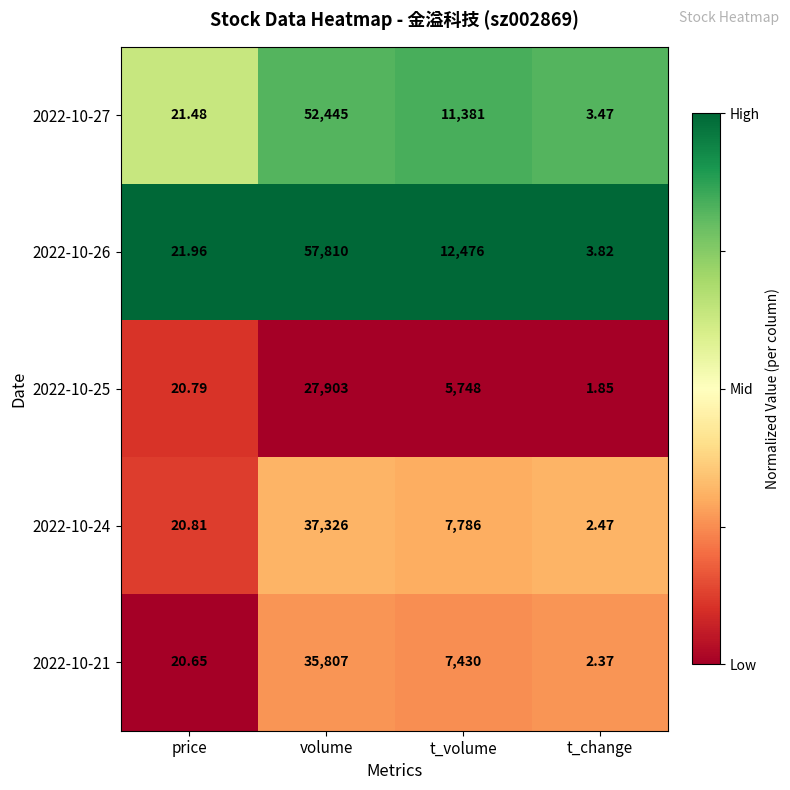

At which label does 2022-10-21 reach its peak?

volume